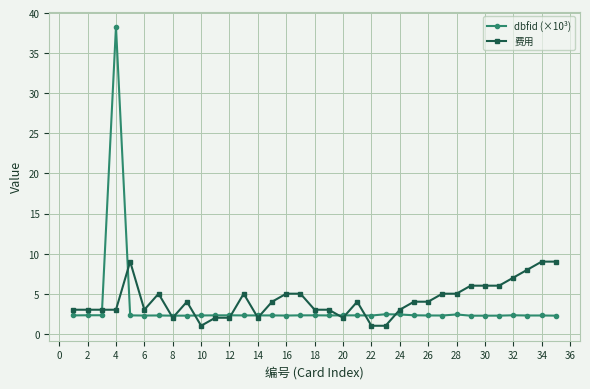

Count the number of categories in the chart.

35